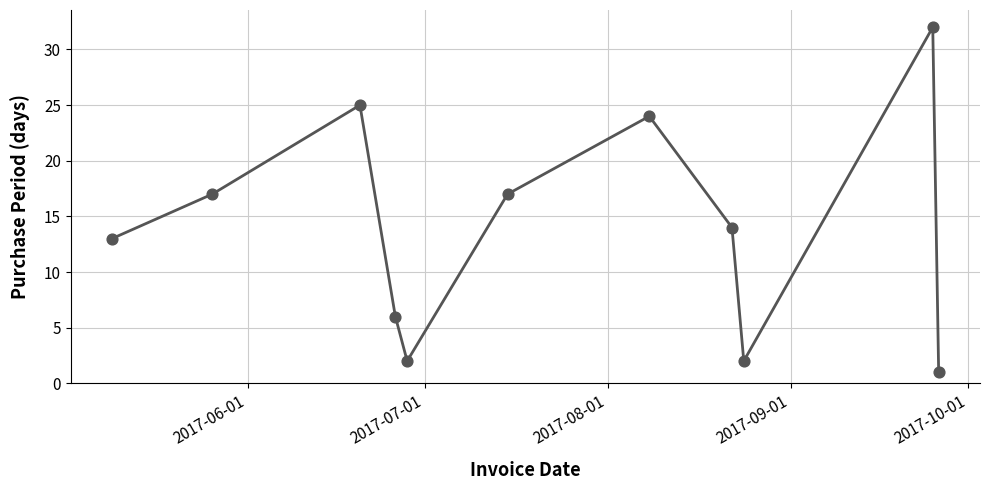

What is the greatest value displayed?

32